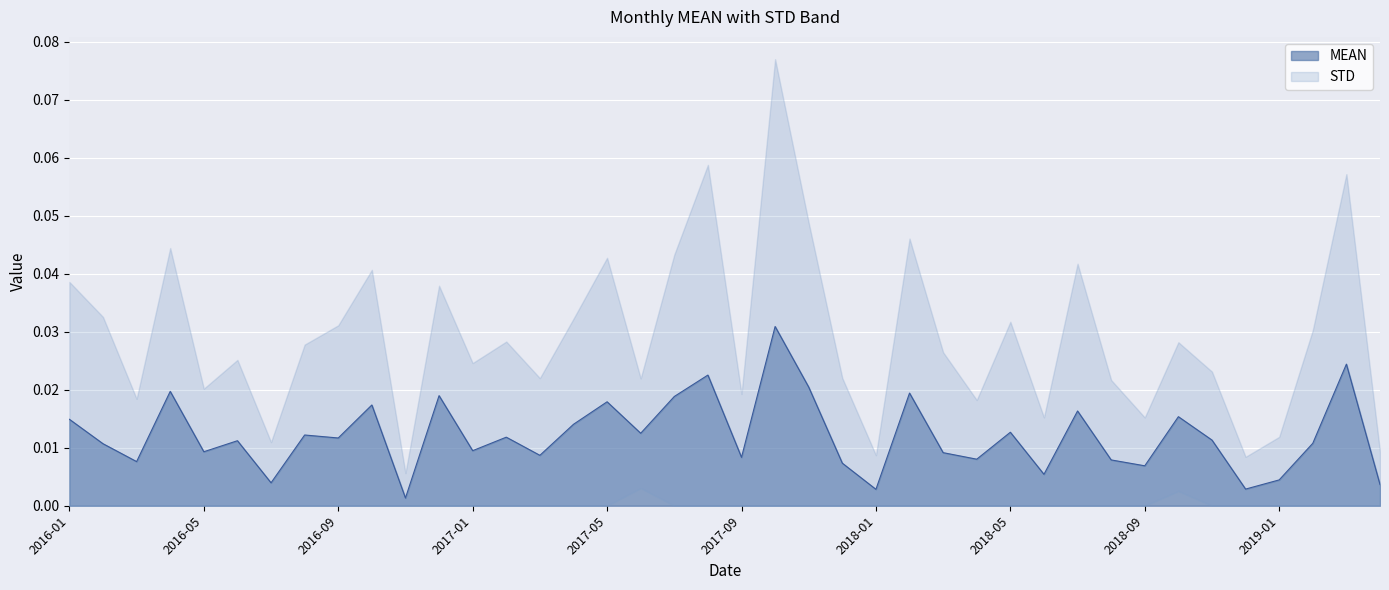

Which category has the highest value across all series?

2017-10